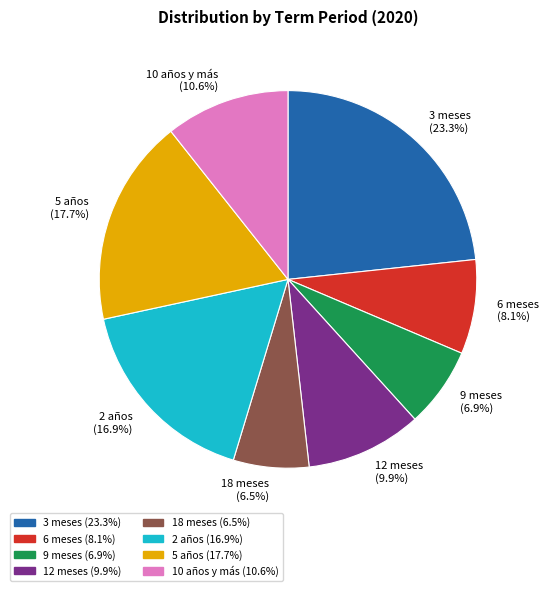

Which category has the biggest portion of the pie?

3 meses